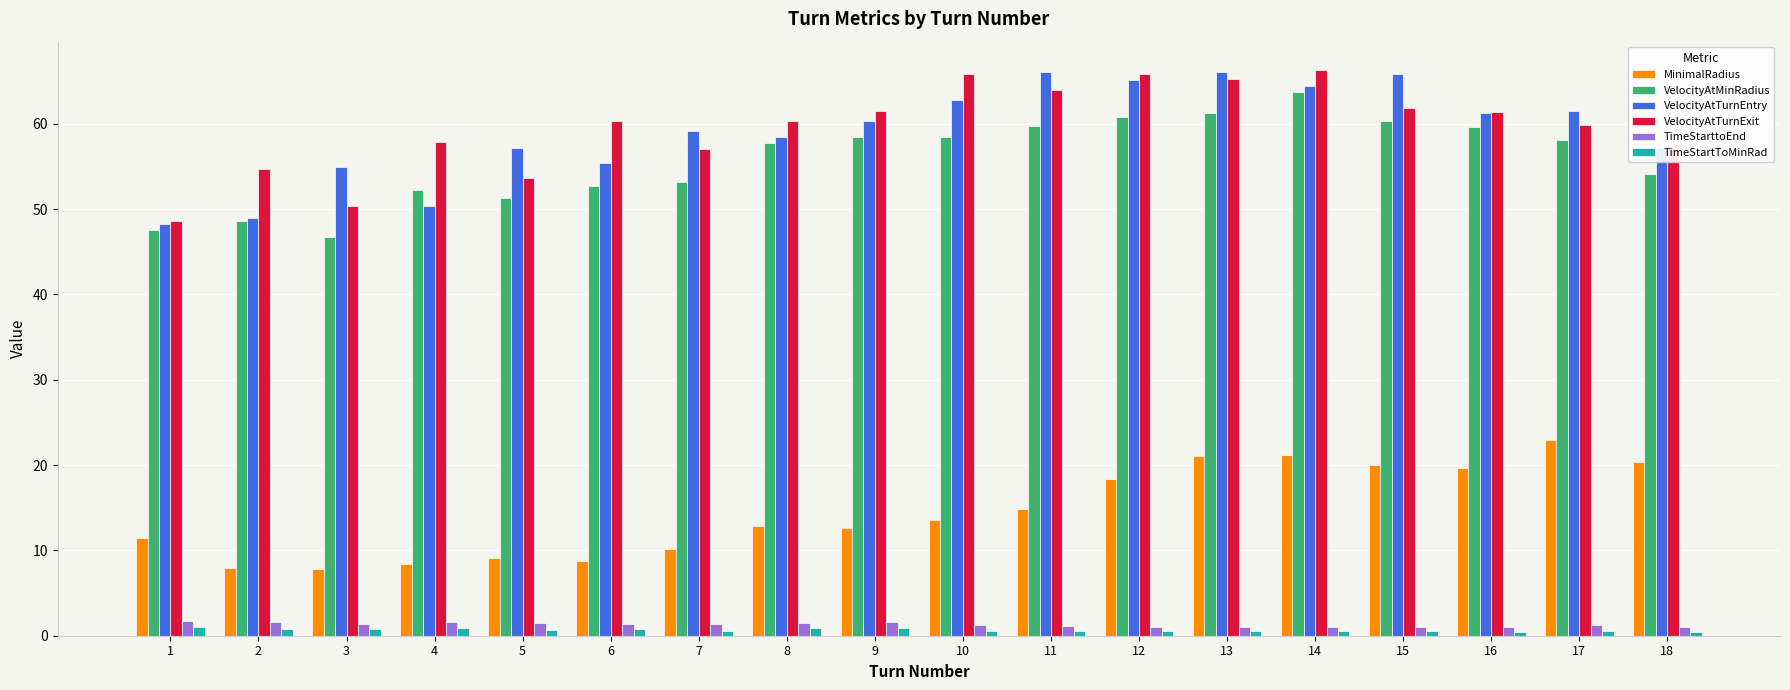

How many bars are there in total?

108